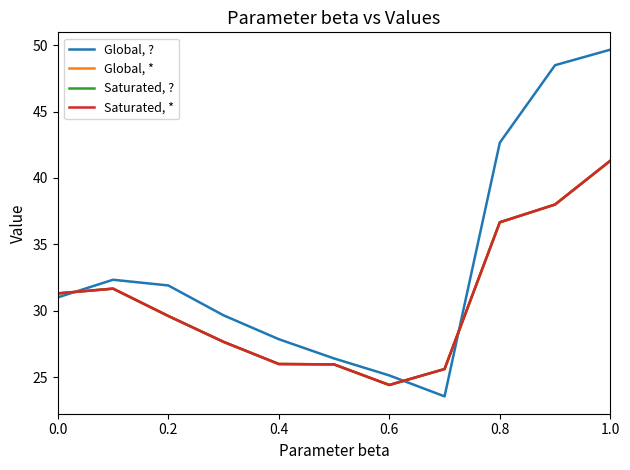

Does the chart display data point markers on the line(s)?

No